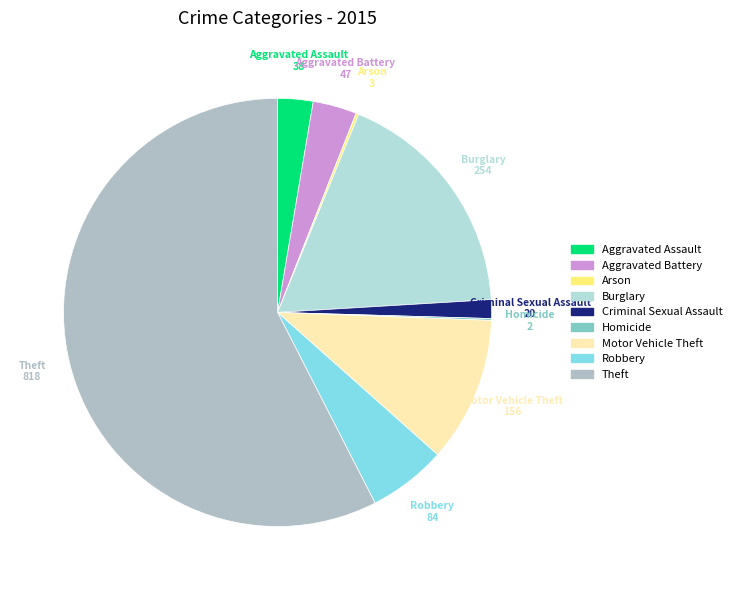

True or false: Aggravated Battery accounts for 3% of the total.

True